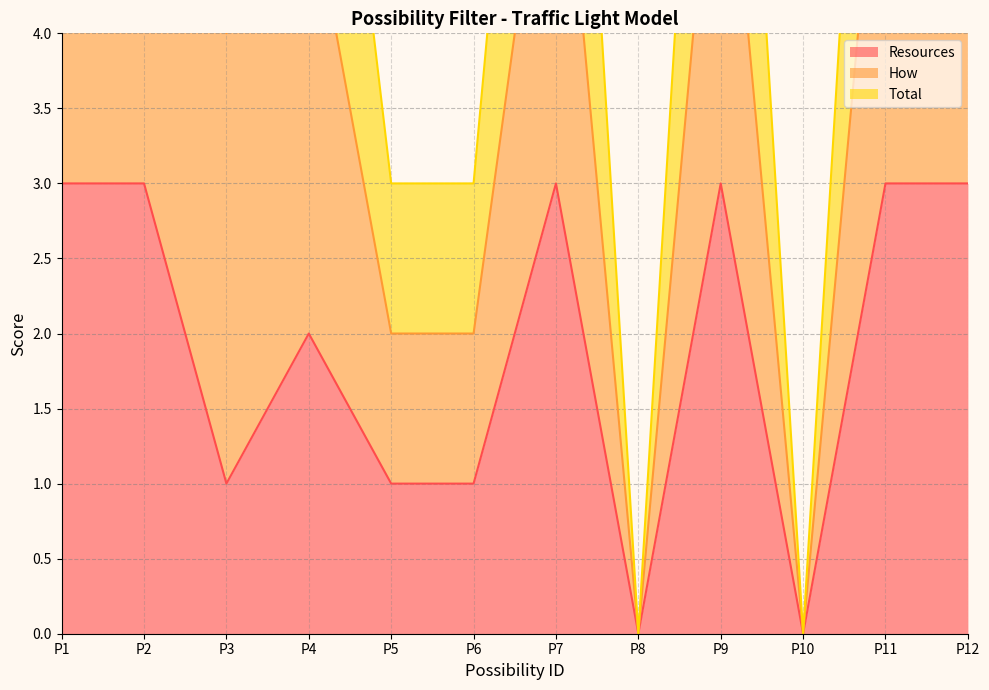

At how many categories does at least one series exceed 6?

8